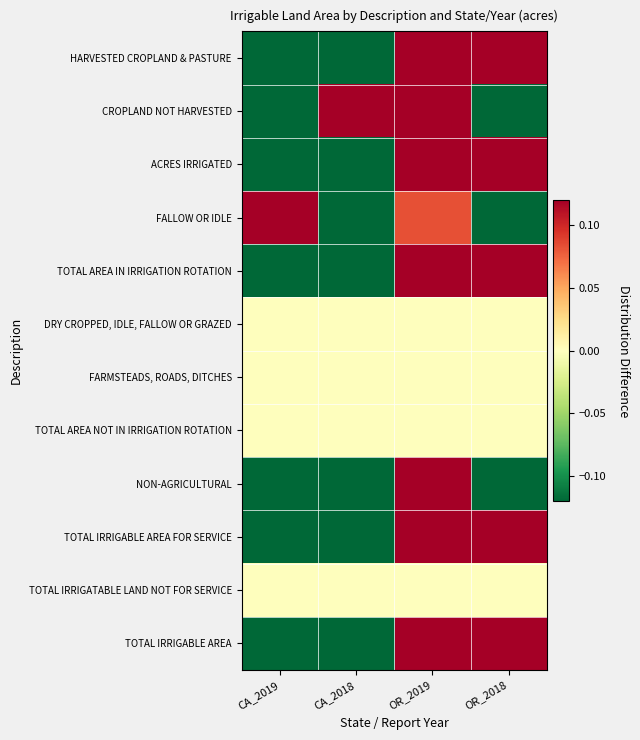

Reading left to right, extract all data points from this chart.

HARVESTED CROPLAND & PASTURE: CA_2019=-0.1	CA_2018=-0.1	OR_2019=0.1	OR_2018=0.1
CROPLAND NOT HARVESTED: CA_2019=-0.1	CA_2018=0.1	OR_2019=0.1	OR_2018=-0.1
ACRES IRRIGATED: CA_2019=-0.1	CA_2018=-0.1	OR_2019=0.1	OR_2018=0.1
FALLOW OR IDLE: CA_2019=0.1	CA_2018=-0.1	OR_2019=0.1	OR_2018=-0.1
TOTAL AREA IN IRRIGATION ROTATION: CA_2019=-0.1	CA_2018=-0.1	OR_2019=0.1	OR_2018=0.1
DRY CROPPED, IDLE, FALLOW OR GRAZED: CA_2019=0.0	CA_2018=0.0	OR_2019=0.0	OR_2018=0.0
FARMSTEADS, ROADS, DITCHES: CA_2019=0.0	CA_2018=0.0	OR_2019=0.0	OR_2018=0.0
TOTAL AREA NOT IN IRRIGATION ROTATION: CA_2019=0.0	CA_2018=0.0	OR_2019=0.0	OR_2018=0.0
NON-AGRICULTURAL: CA_2019=-0.1	CA_2018=-0.1	OR_2019=0.1	OR_2018=-0.1
TOTAL IRRIGABLE AREA FOR SERVICE: CA_2019=-0.1	CA_2018=-0.1	OR_2019=0.1	OR_2018=0.1
TOTAL IRRIGATABLE LAND NOT FOR SERVICE: CA_2019=0.0	CA_2018=0.0	OR_2019=0.0	OR_2018=0.0
TOTAL IRRIGABLE AREA: CA_2019=-0.1	CA_2018=-0.1	OR_2019=0.1	OR_2018=0.1